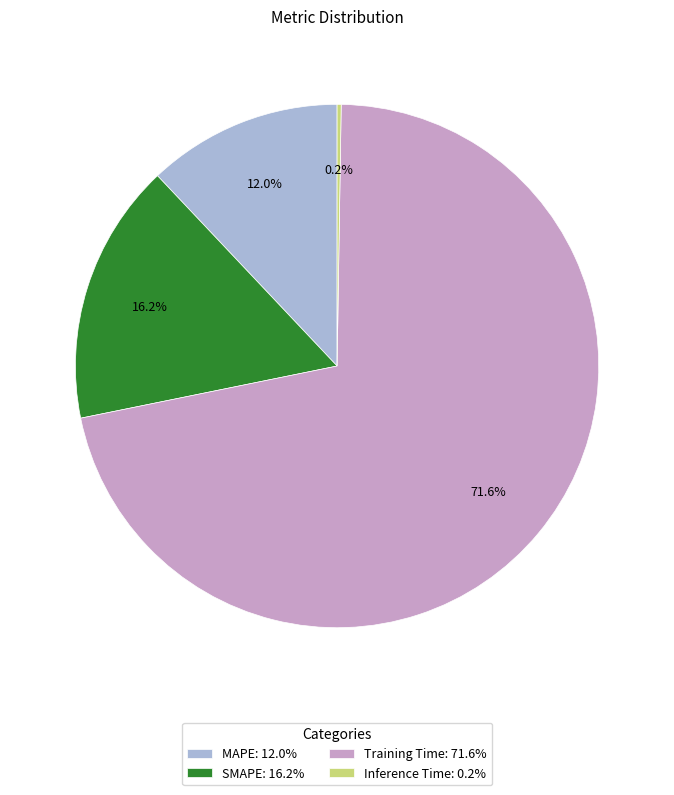

Combined, do Training Time: 71.6% and SMAPE: 16.2% account for over 50%?

Yes